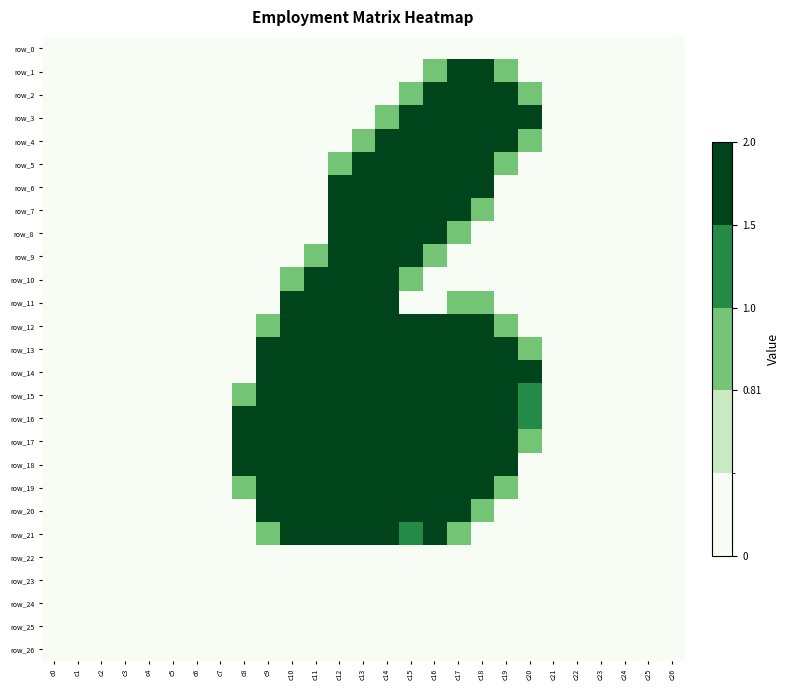

At which category is the sum across all series the highest?

c14